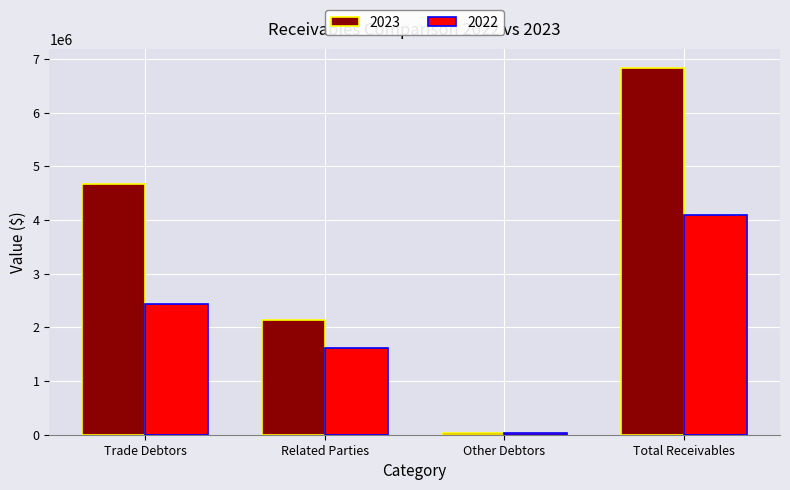

What is the label of the 4th bar from the right?

Trade Debtors